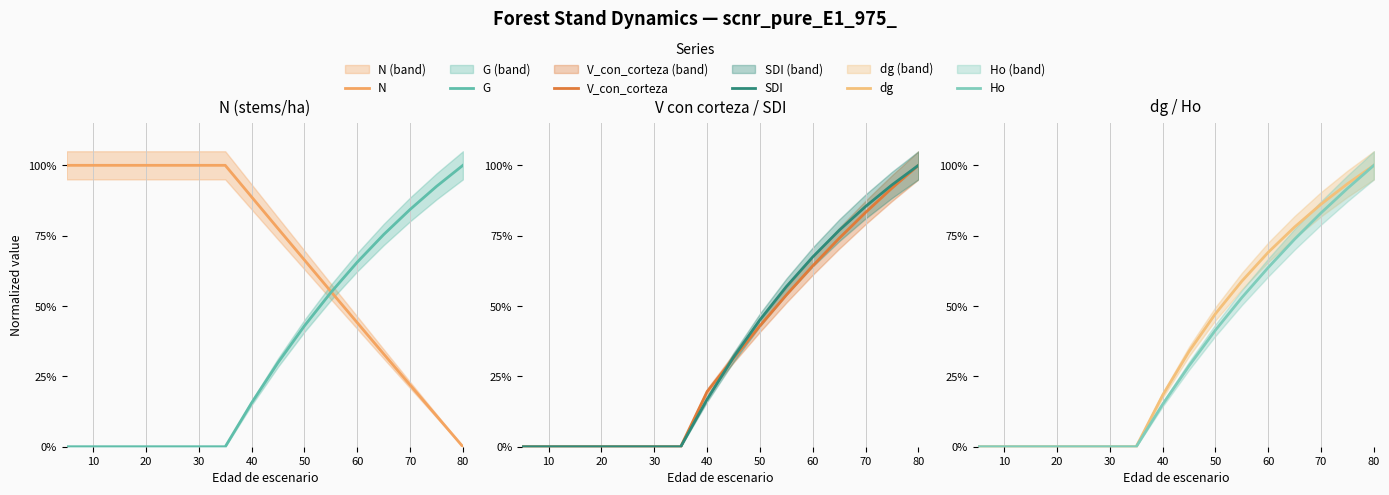

What are all the series names shown in the legend?

N, G, V_con_corteza, SDI, dg, Ho